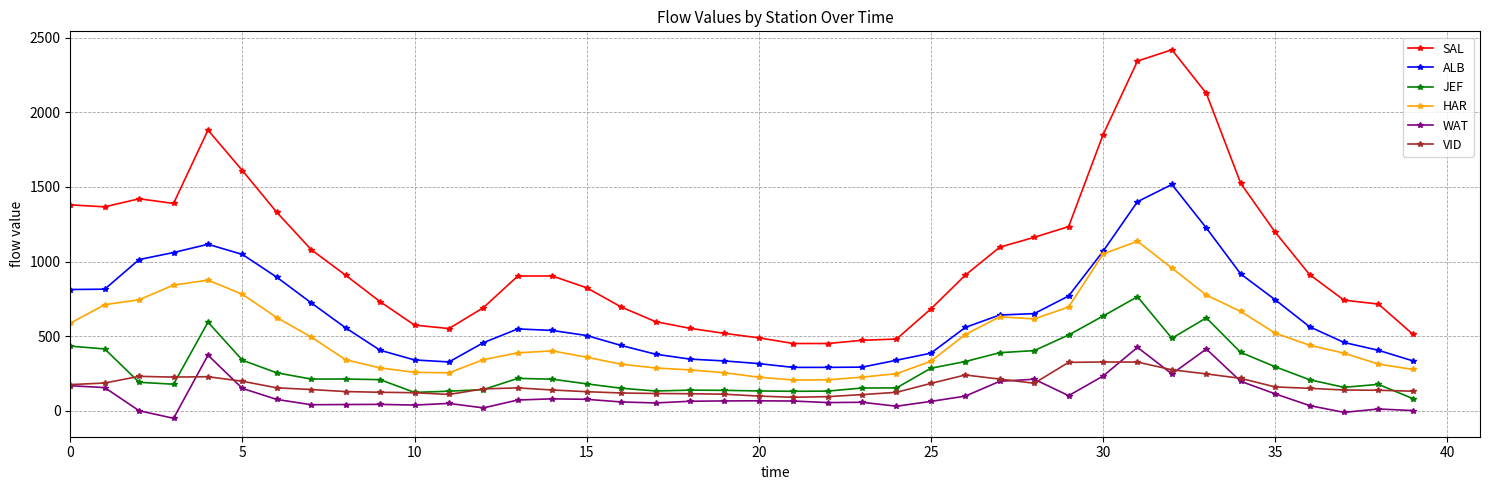

What is the value of the WAT point at the 6th from the left?

149.8